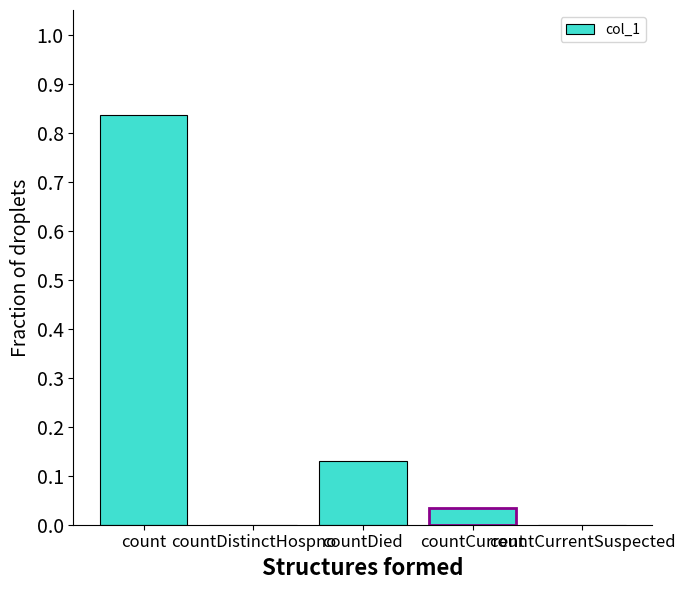

Does the chart contain stacked bars?

No